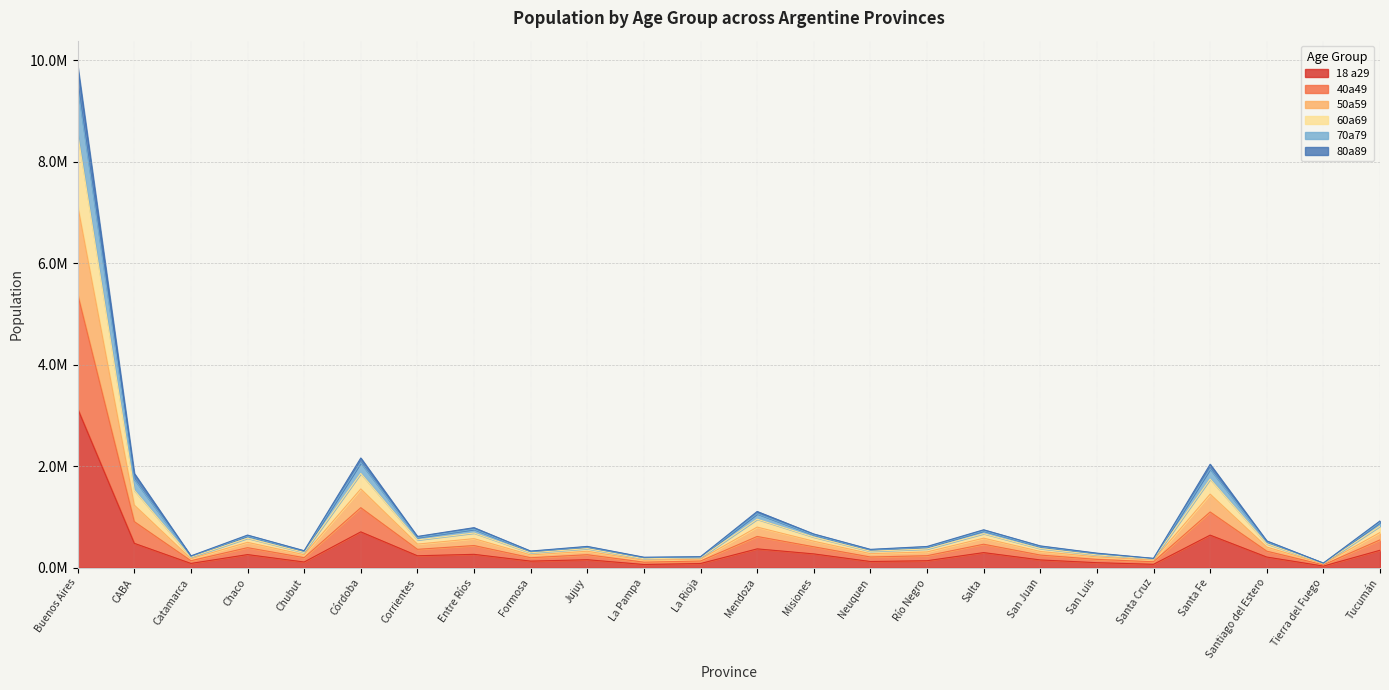

The 60a69 series shows 80603.5 at Chubut. True or false?

False